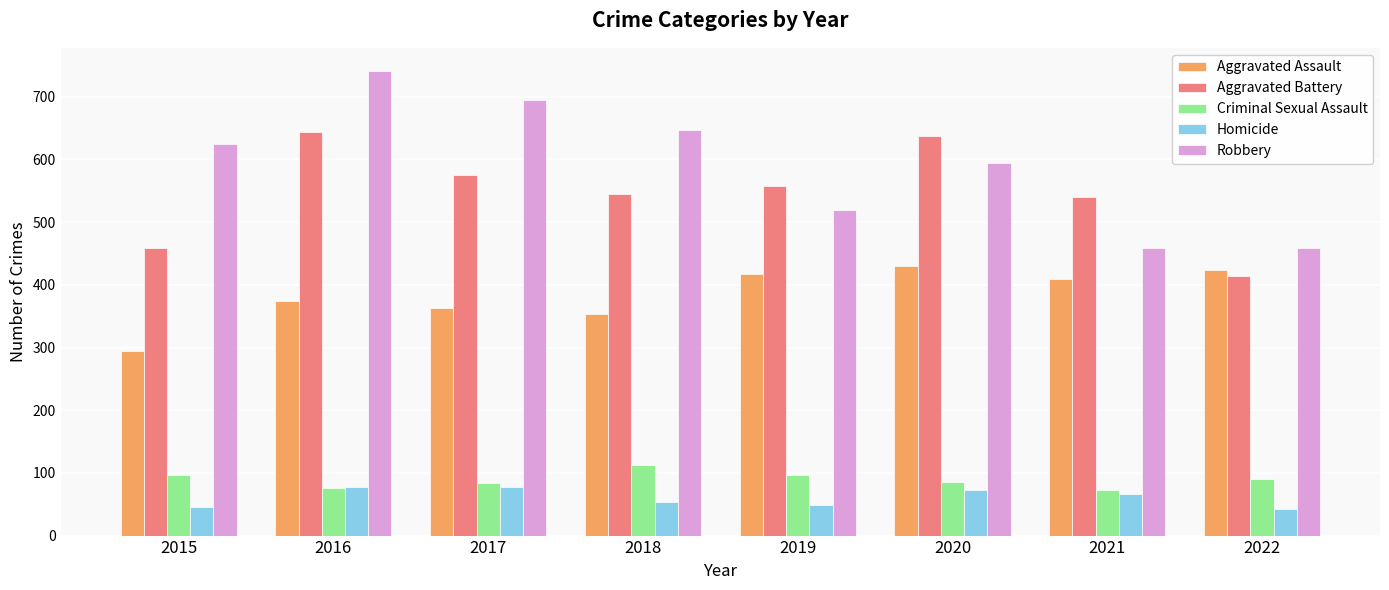

Rank the series by their maximum value, from lowest to highest.

Homicide, Criminal Sexual Assault, Aggravated Assault, Aggravated Battery, Robbery